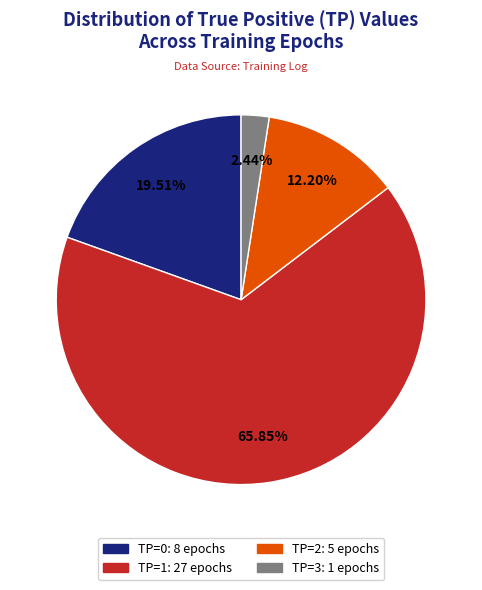

True or false: TP=2 accounts for 17% of the total.

False